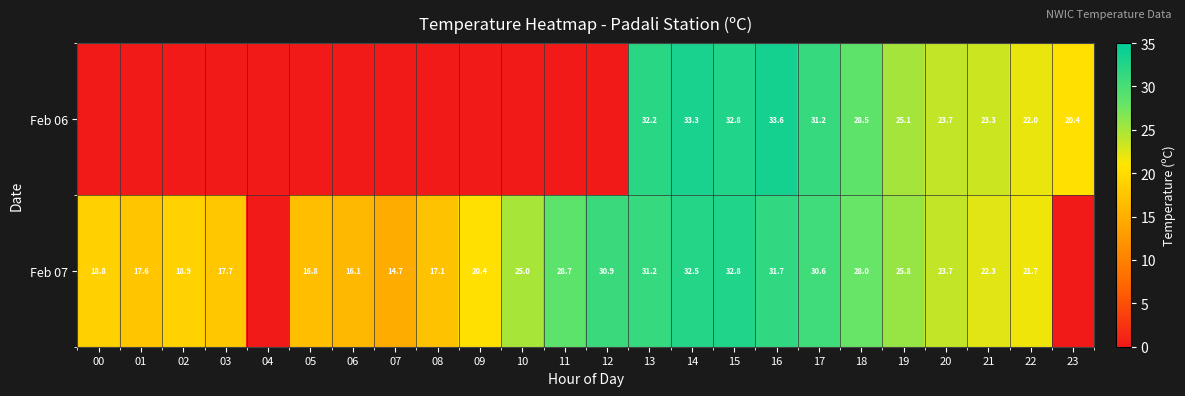

What is the difference between the highest and lowest values at 13?

1.0